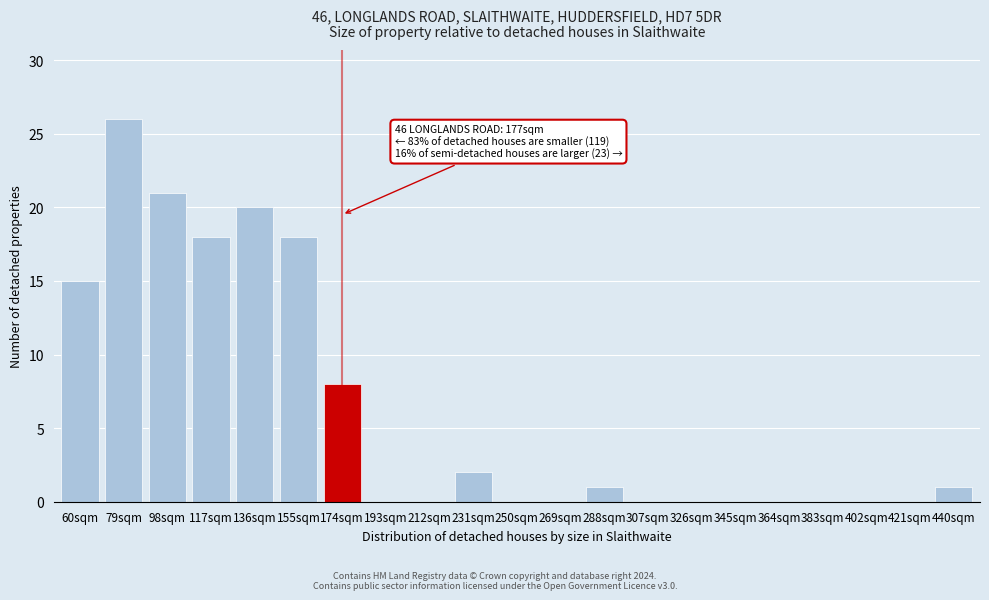

Reading left to right, transcribe all the data shown in this chart.

60sqm=15	79sqm=26	98sqm=21	117sqm=18	136sqm=20	155sqm=18	174sqm=8	193sqm=0	212sqm=0	231sqm=2	250sqm=0	269sqm=0	288sqm=1	307sqm=0	326sqm=0	345sqm=0	364sqm=0	383sqm=0	402sqm=0	421sqm=0	440sqm=1